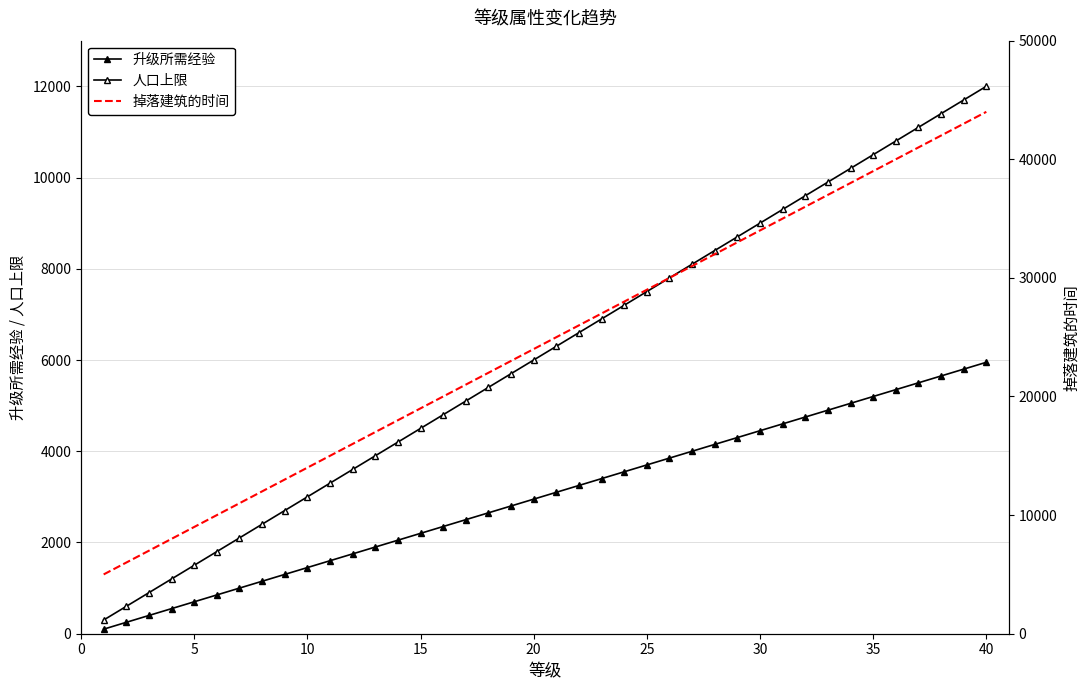

Is this an area chart (filled region under the line)?

No